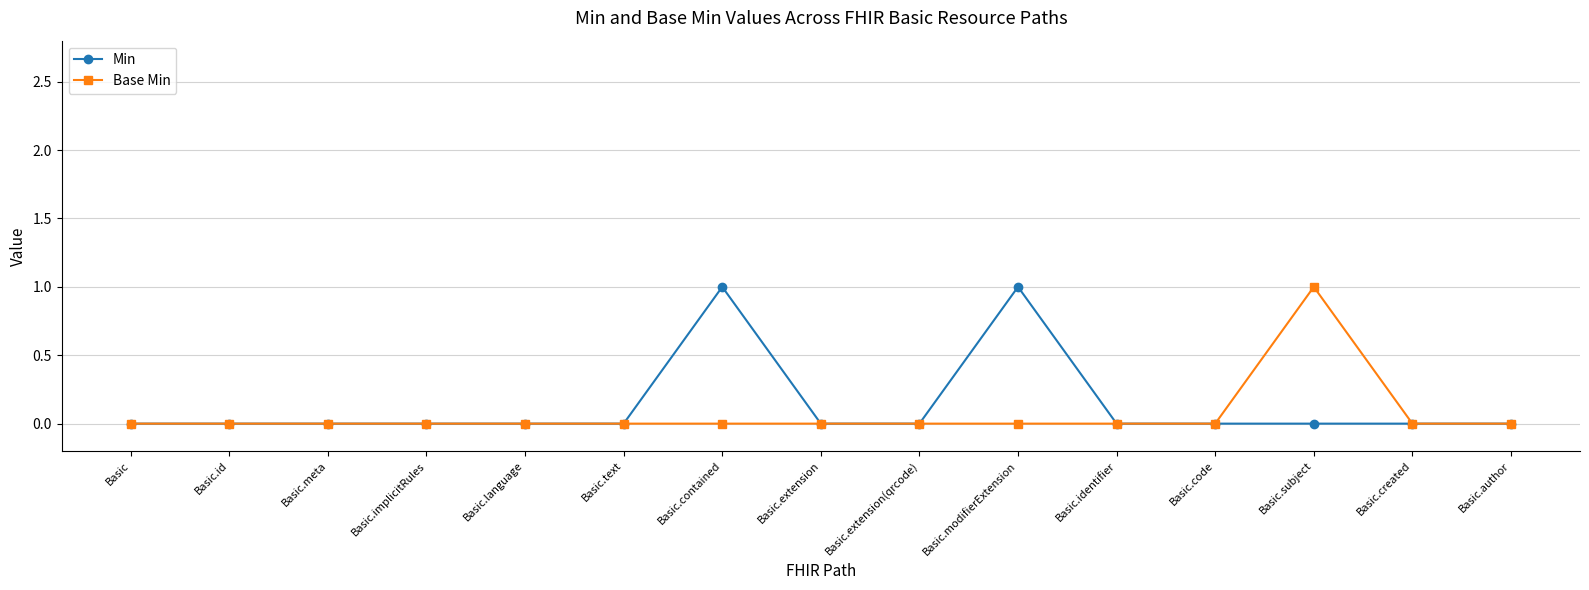

Between Basic.extension and Basic.modifierExtension, which series saw the biggest shift?

Min